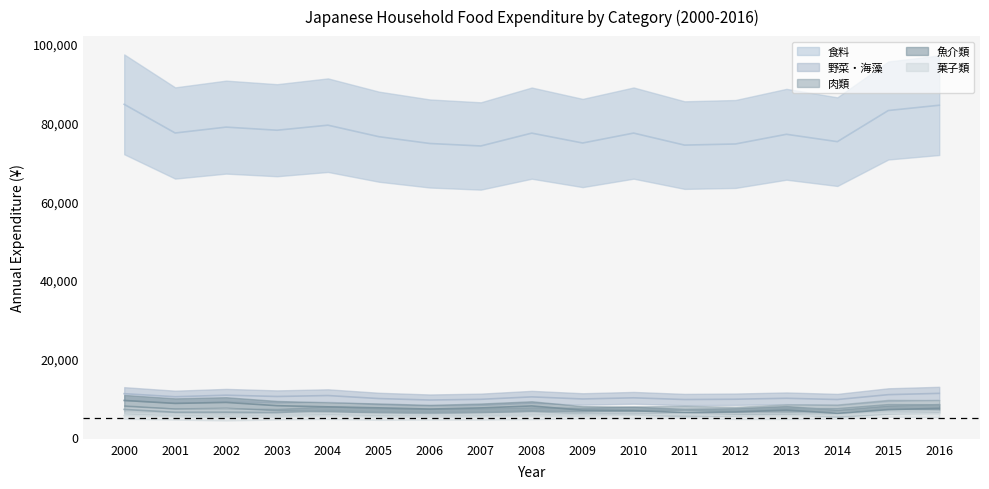

Rank the series at 2016 from highest to lowest value.

食料, 野菜・海藻, 肉類, 魚介類, 菓子類